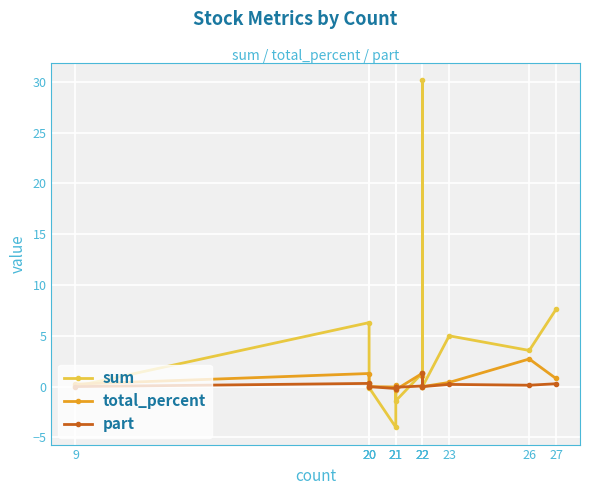

How many negative values does the sum series have?

3